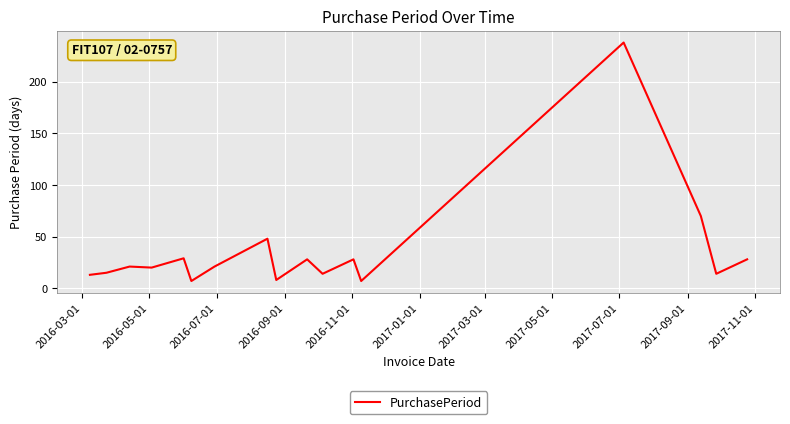

What is the greatest value displayed?

238